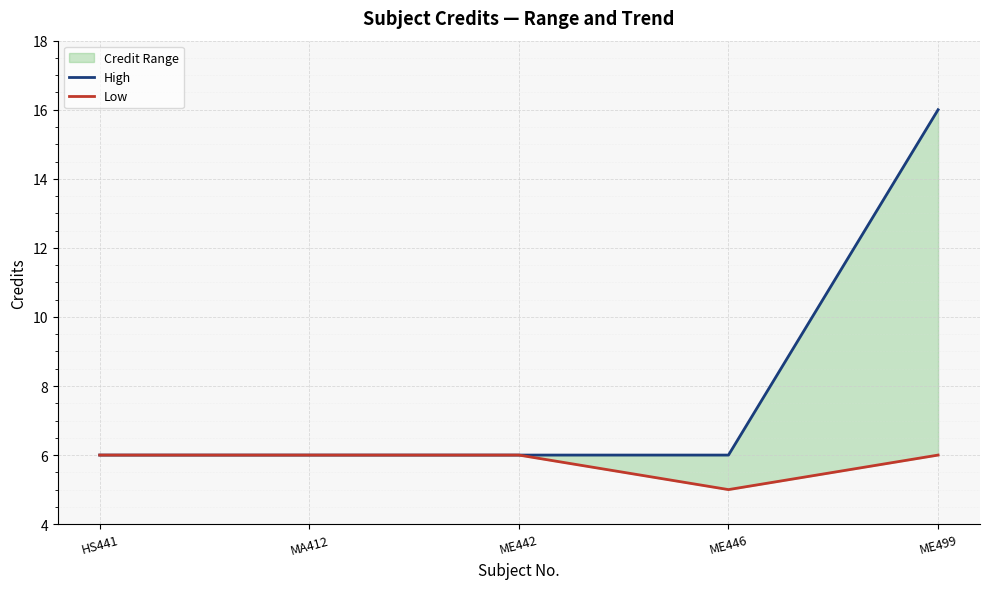

Which series has the largest range (max minus min)?

High